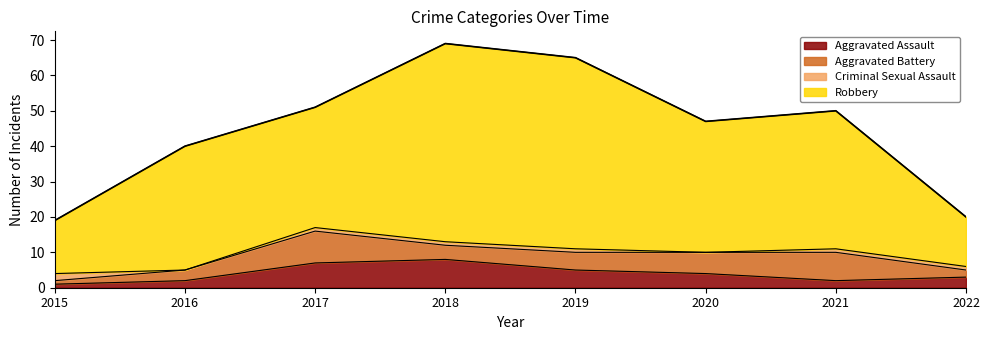

Between 2021 and 2020, which is larger?

2020